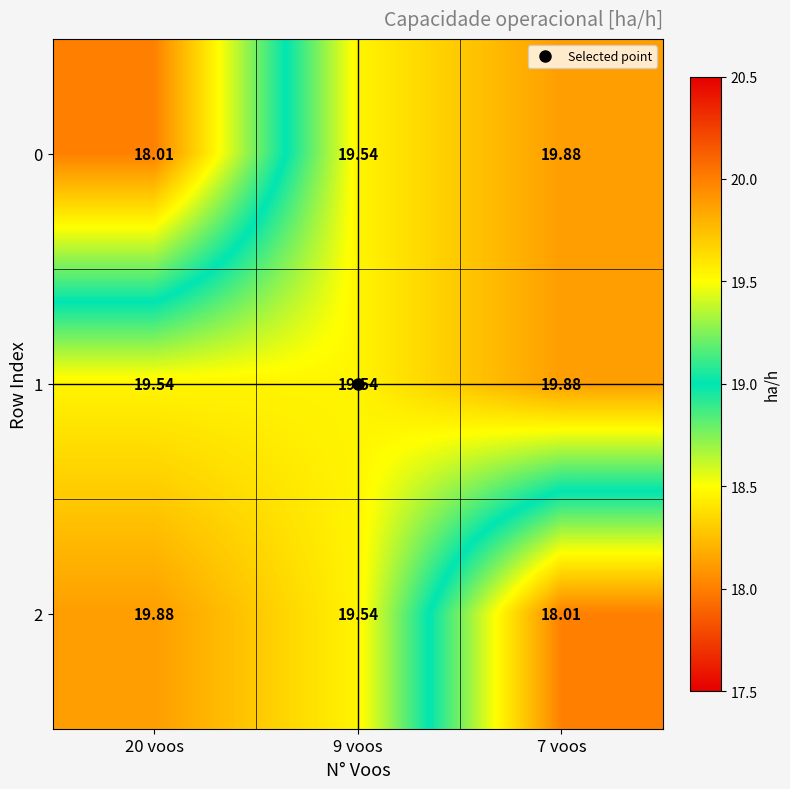

How many values in the 0 series exceed 19?

2